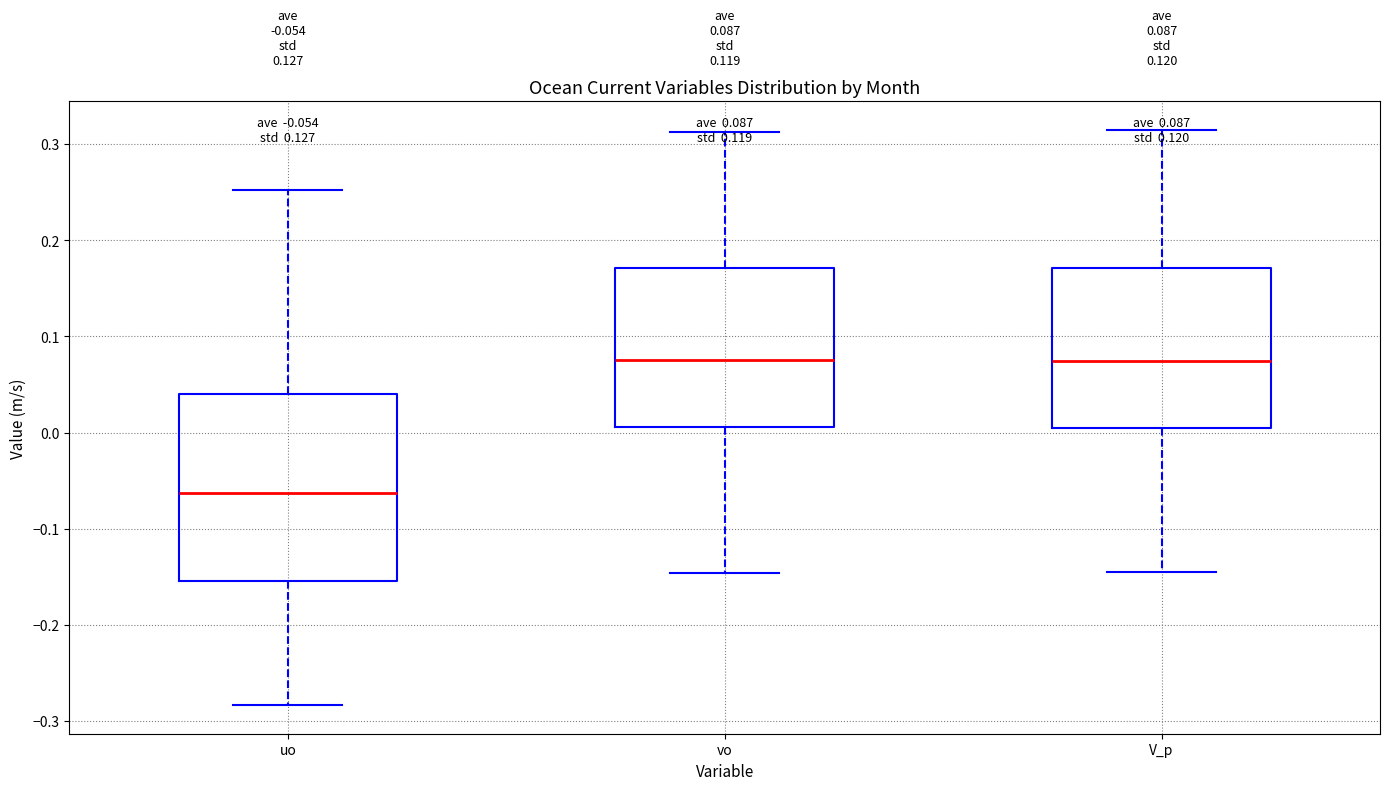

Comparing the boxes themselves (not the whiskers), which one is the tallest?

uo